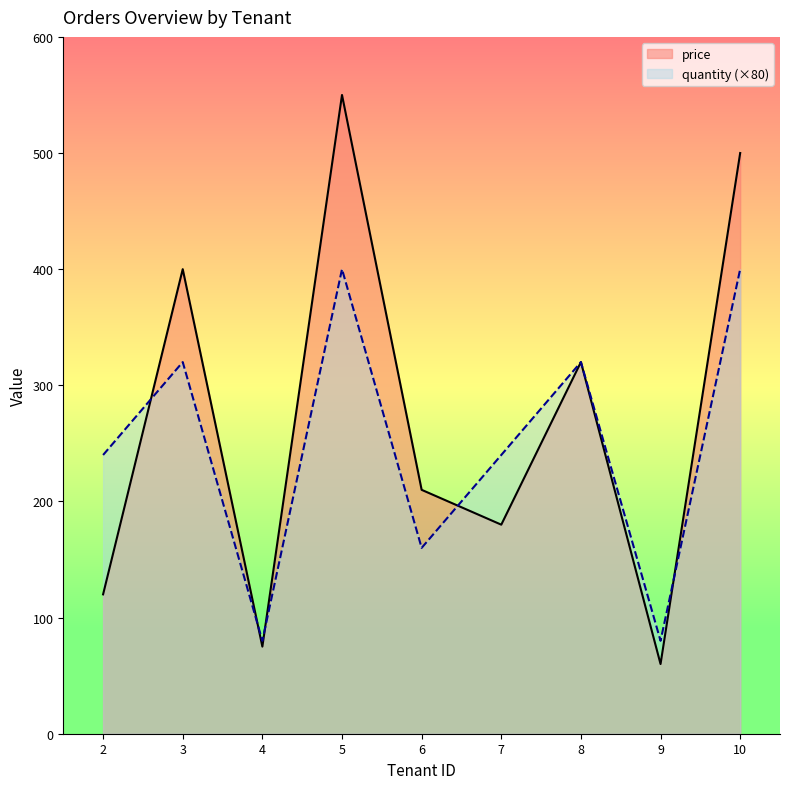

What is the total value across all series at 2?

360